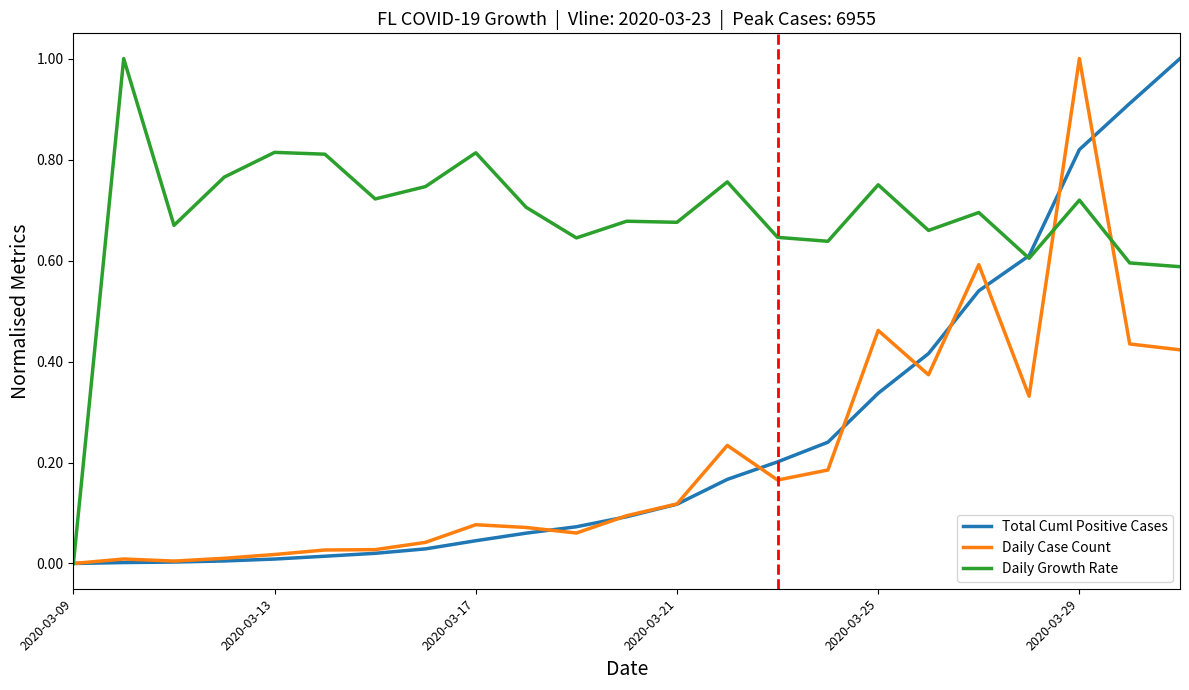

Which series has the largest total across all categories?

Daily Growth Rate